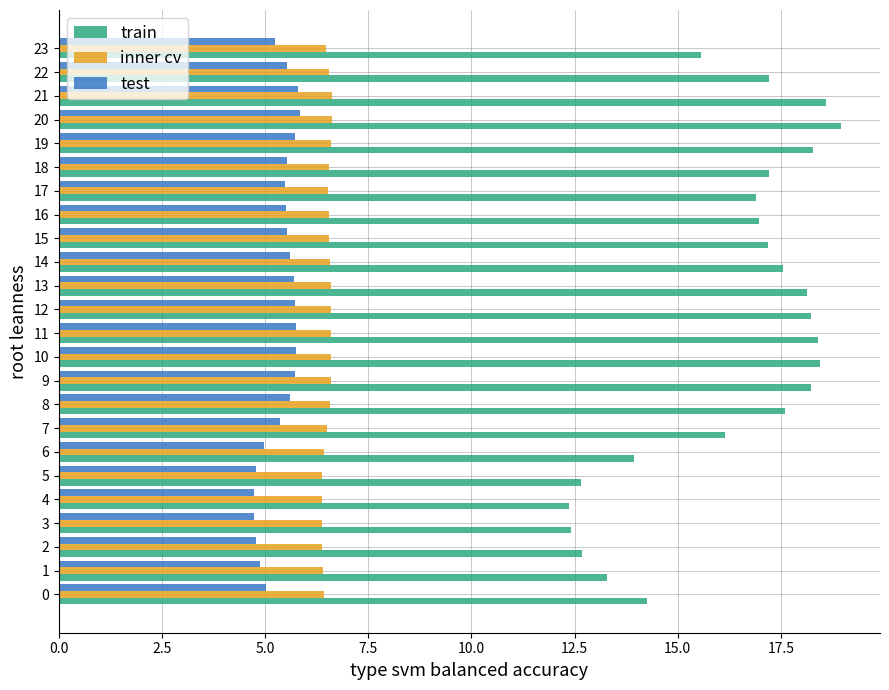

What is the average value of the test series?

5.4